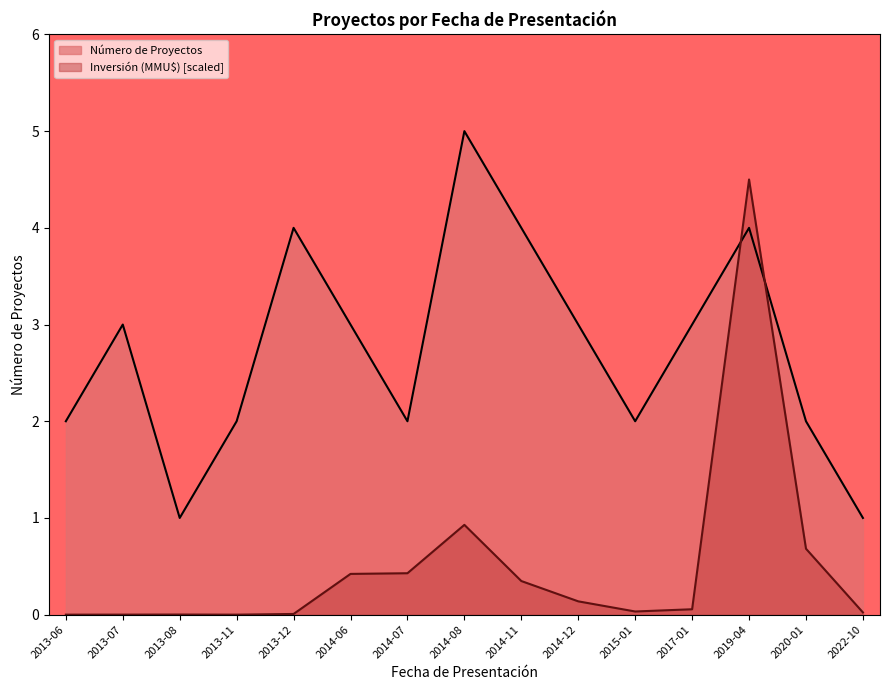

What is the difference between the highest and lowest values at 2015-01?

2.0